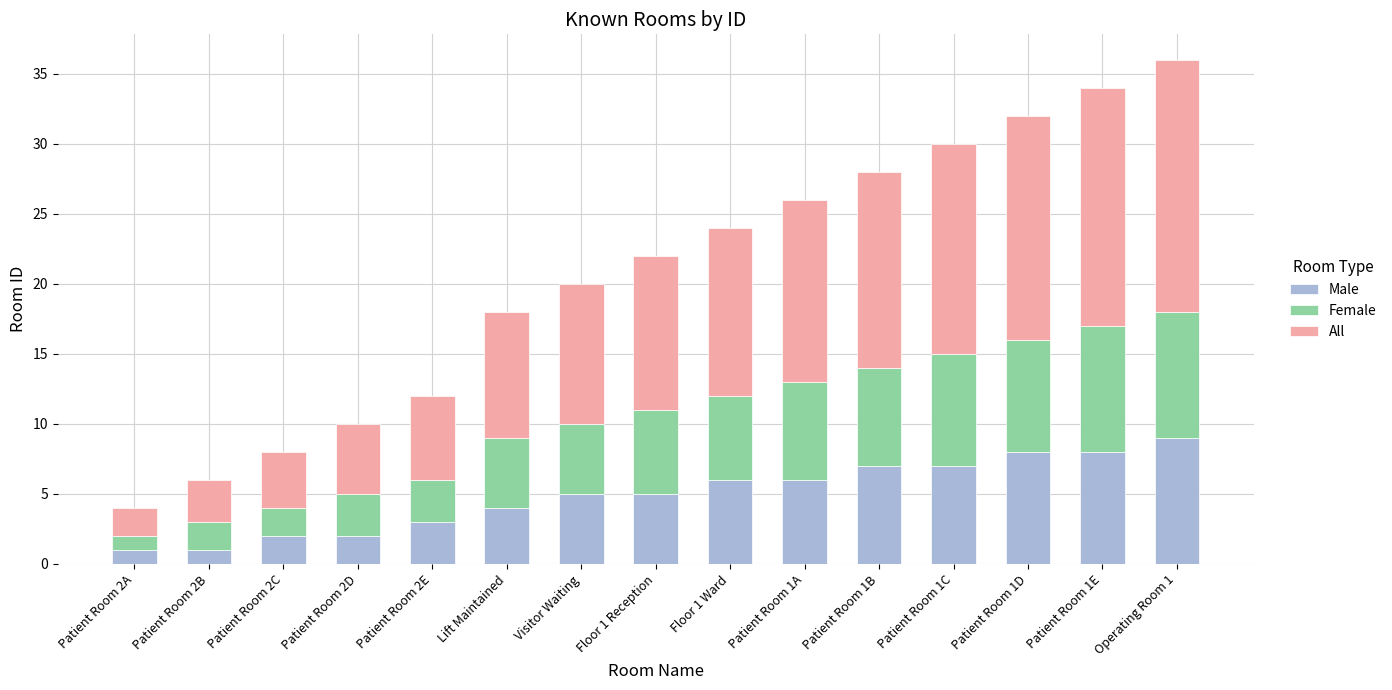

What is the sum of all Male values?

74